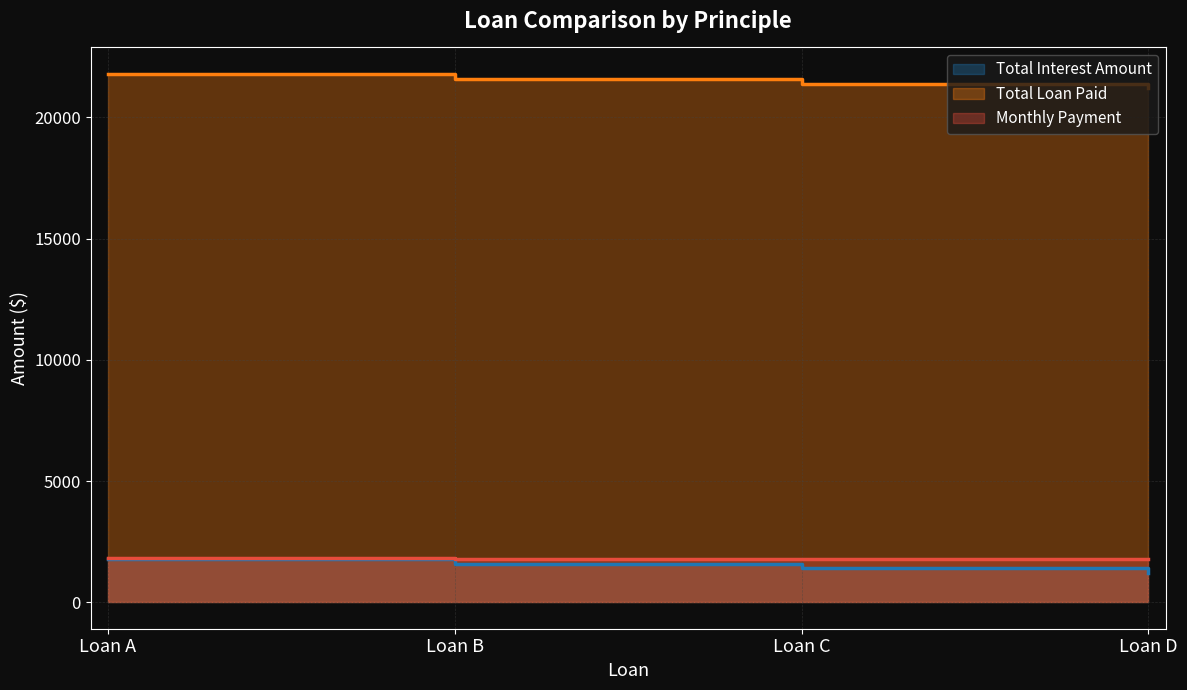

Which label corresponds to the largest value in the chart?

Loan A